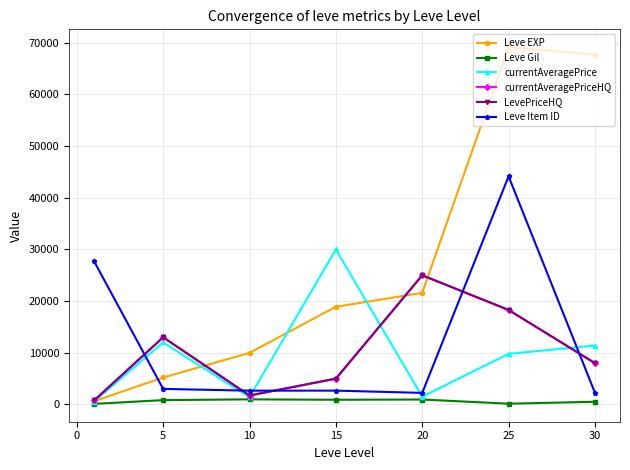

Does the chart have visible grid lines?

Yes